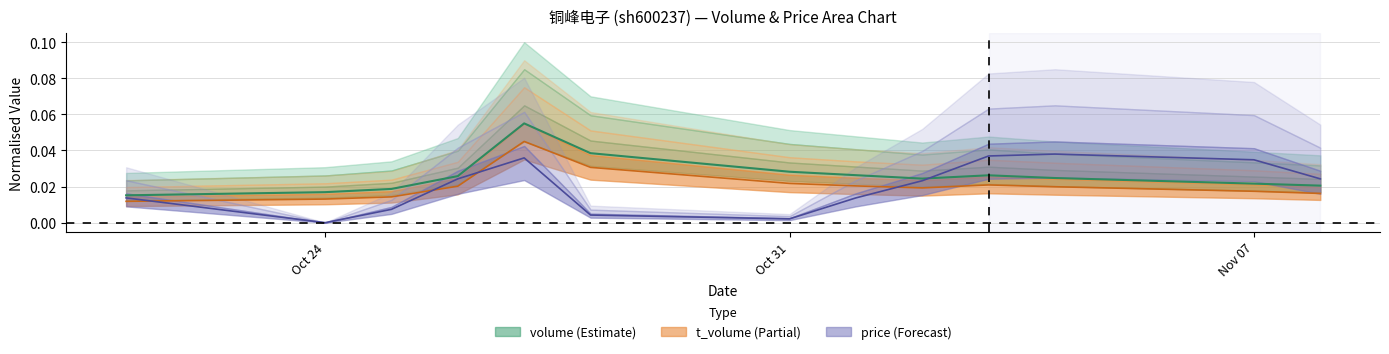

Rank the series at 2022-11-04 from lowest to highest value.

t_volume, volume, price